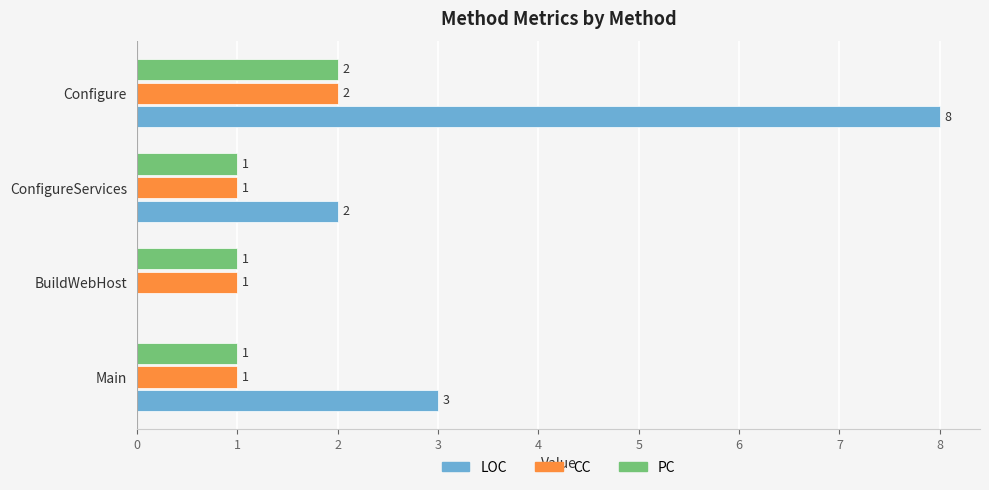

The value of LOC at ConfigureServices is 1. True or false?

False